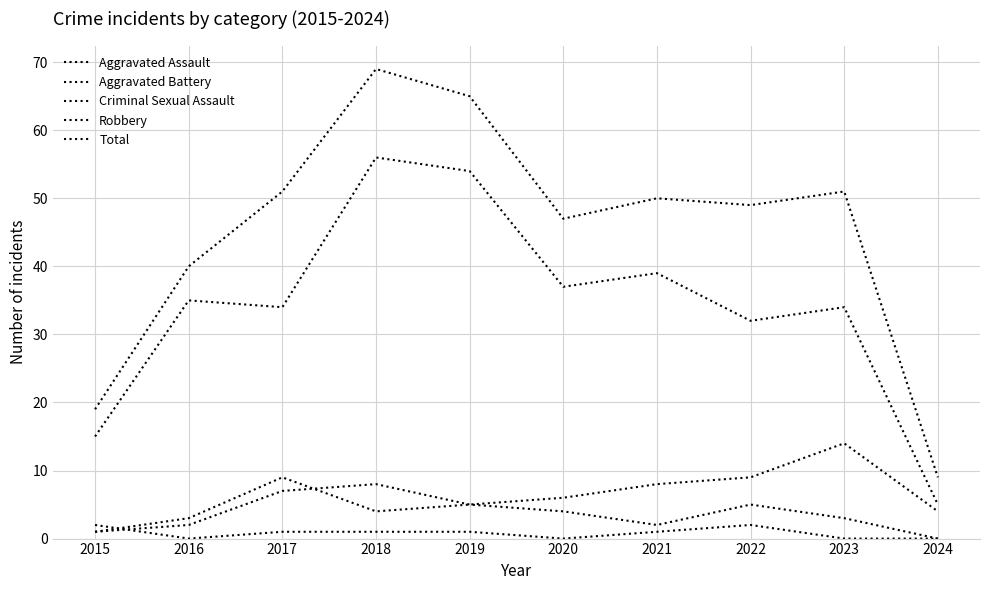

At 2017, list the series in order from smallest to largest.

Criminal Sexual Assault, Aggravated Assault, Aggravated Battery, Robbery, Total